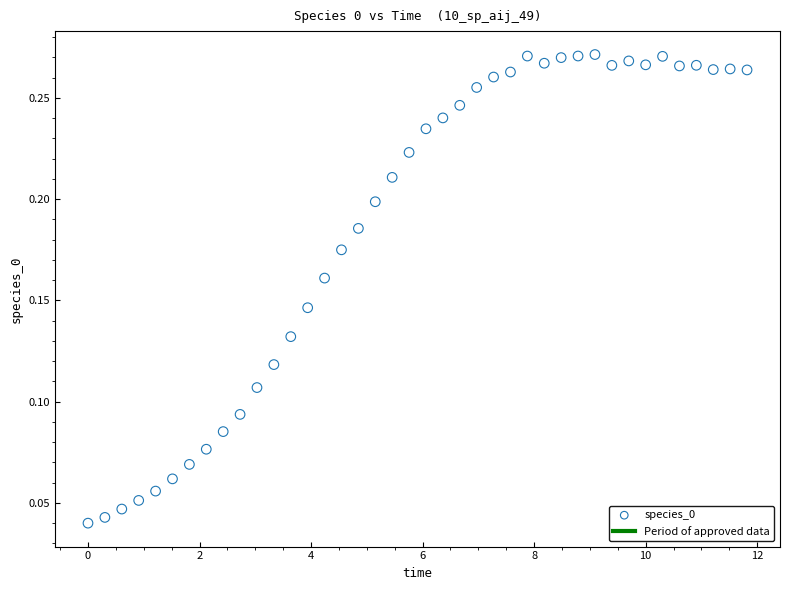

What is the range of X values (max minus min)?

11.8